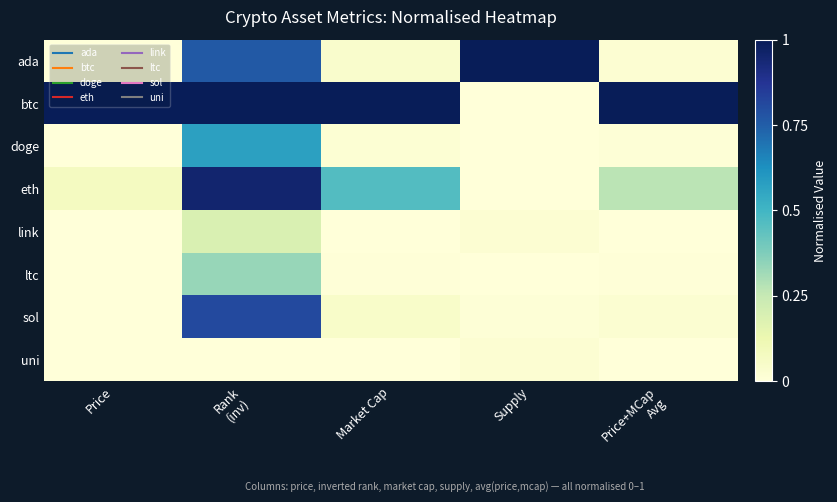

Count the number of data series in this chart.

8